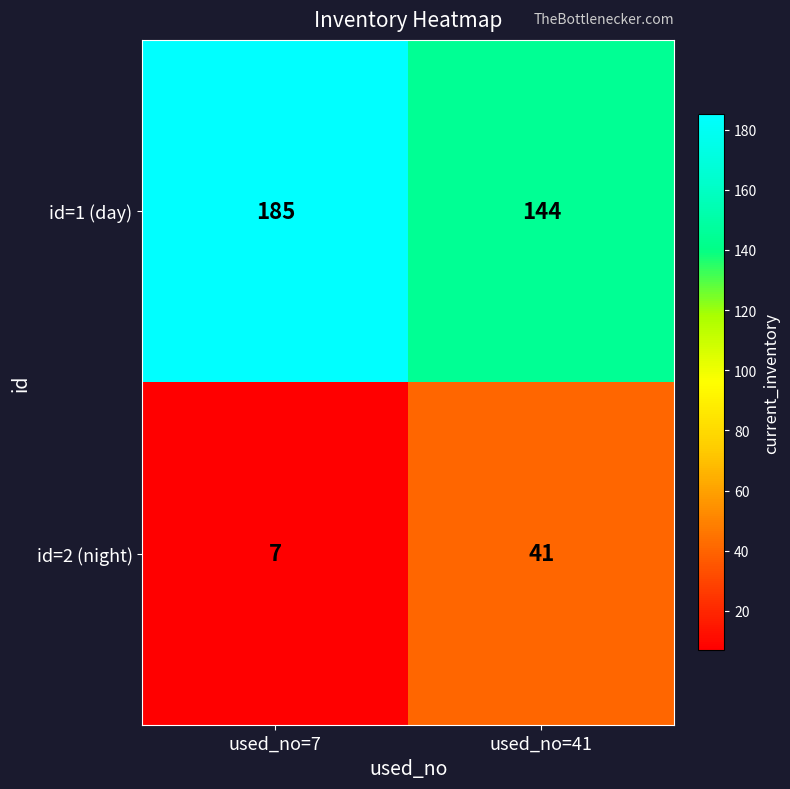

At used_no=41, list the series in order from smallest to largest.

id=2 (night), id=1 (day)